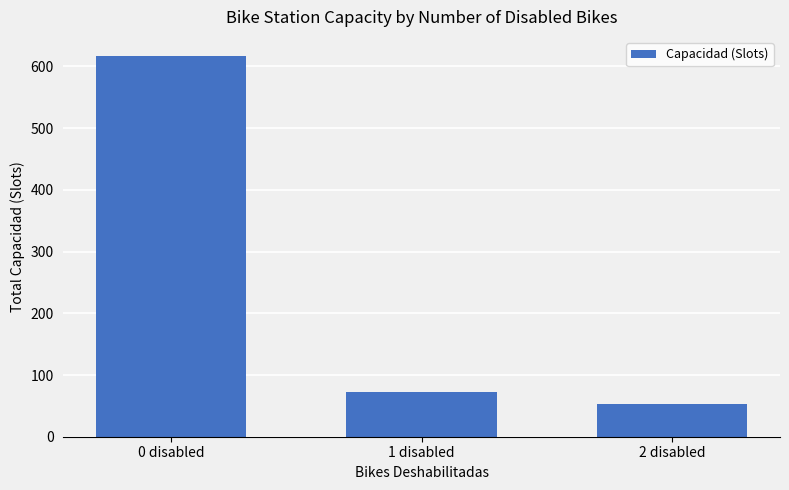

What is the smallest value displayed?

53